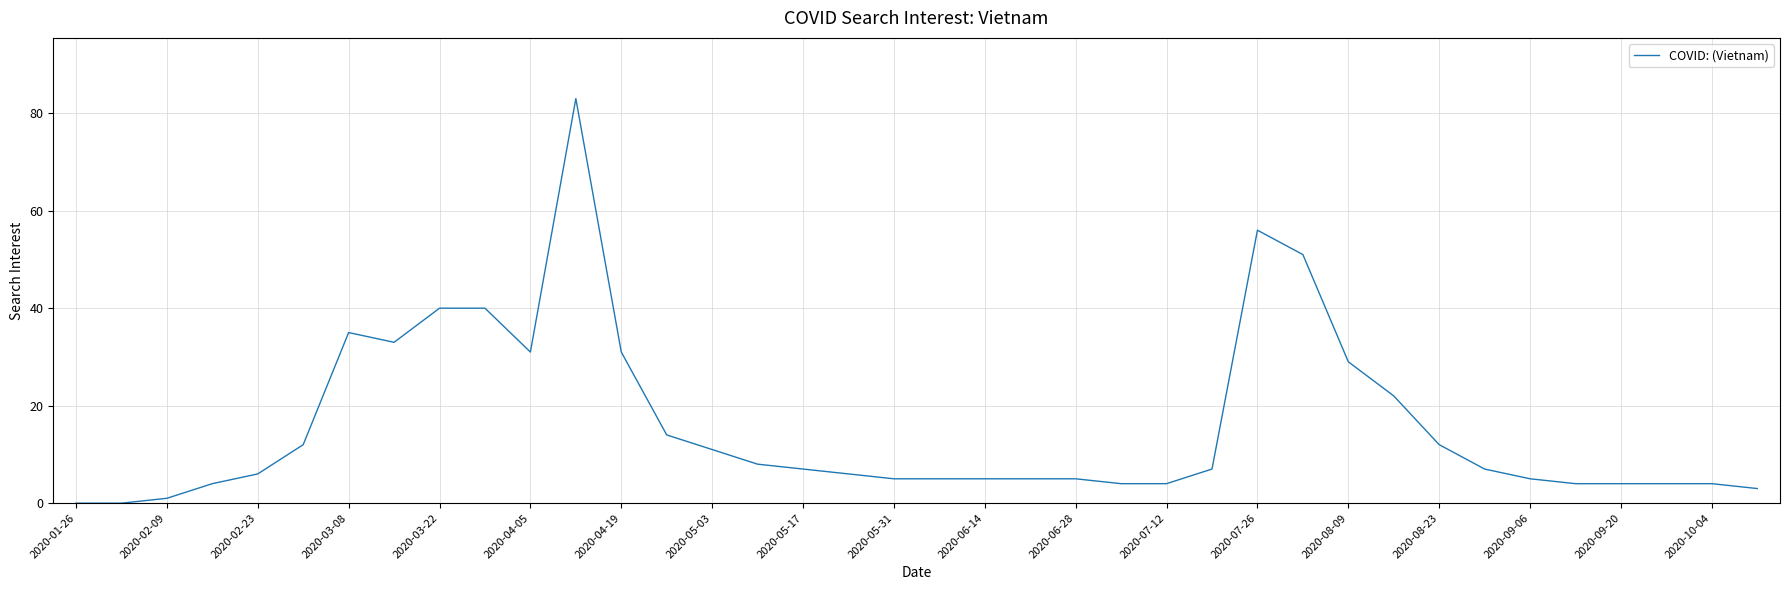

What is the greatest value displayed?

83